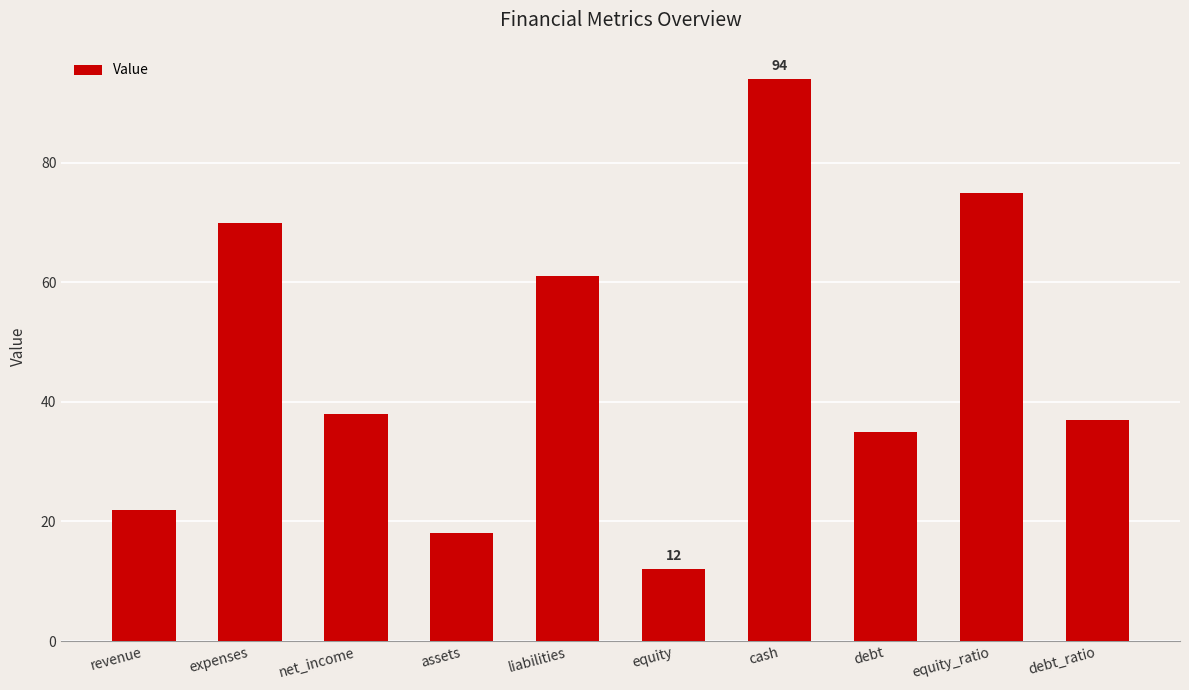

Rank the categories by value from highest to lowest.

cash, equity_ratio, expenses, liabilities, net_income, debt_ratio, debt, revenue, assets, equity